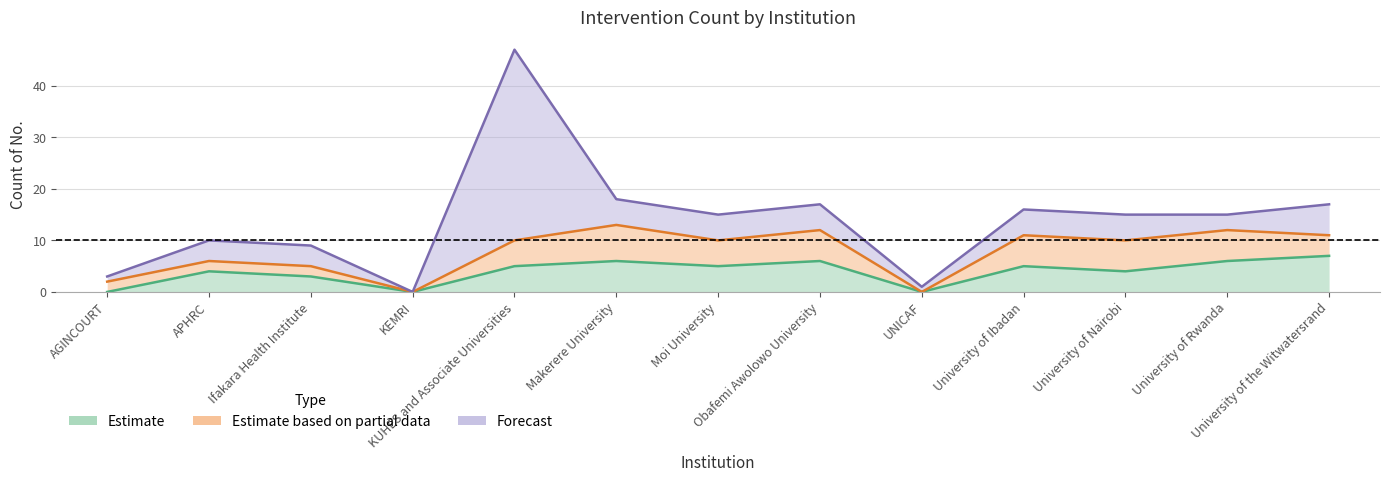

How many data points in Estimate are above 5?

4